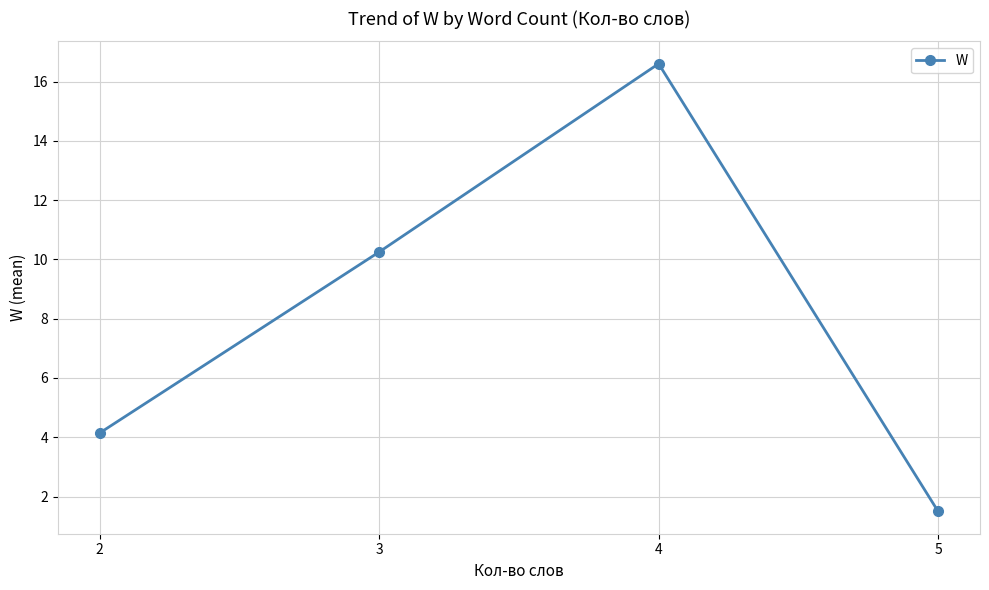

Where is the data nearest to the value 9?

3